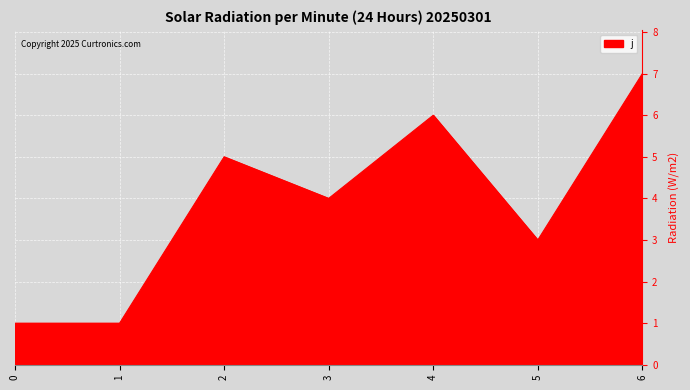

What value does the data have at 6?

7